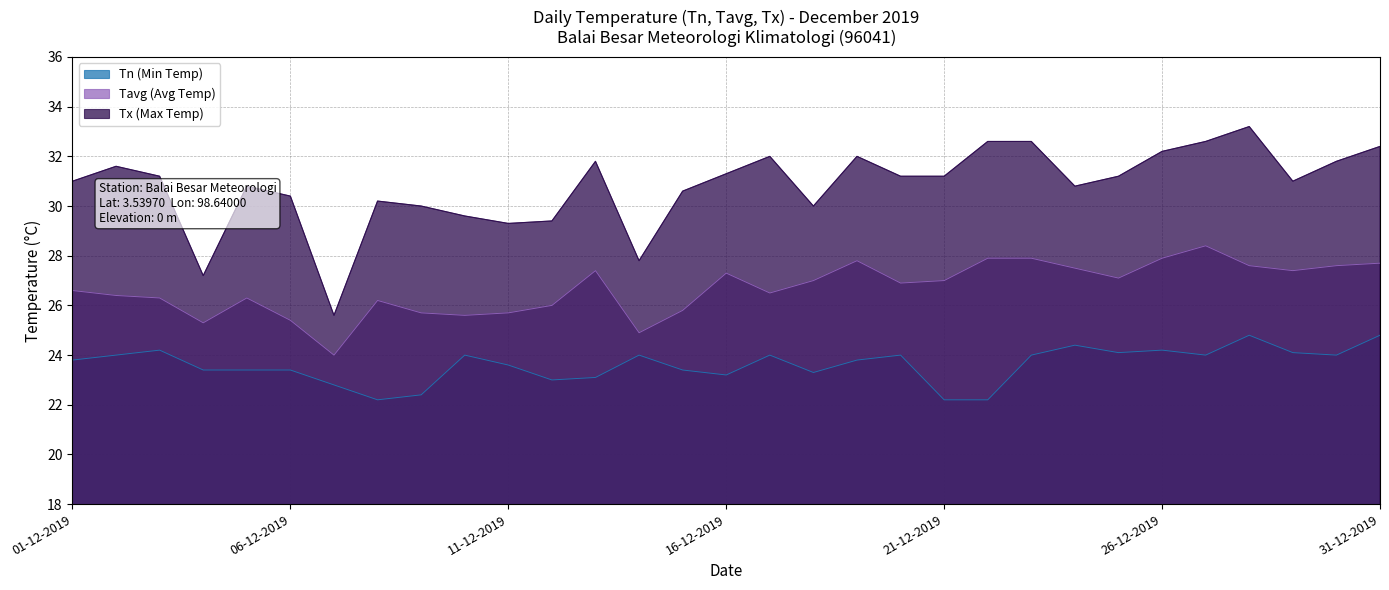

True or false: Tn (Min Temp) has more than 2 interior local peaks.

True